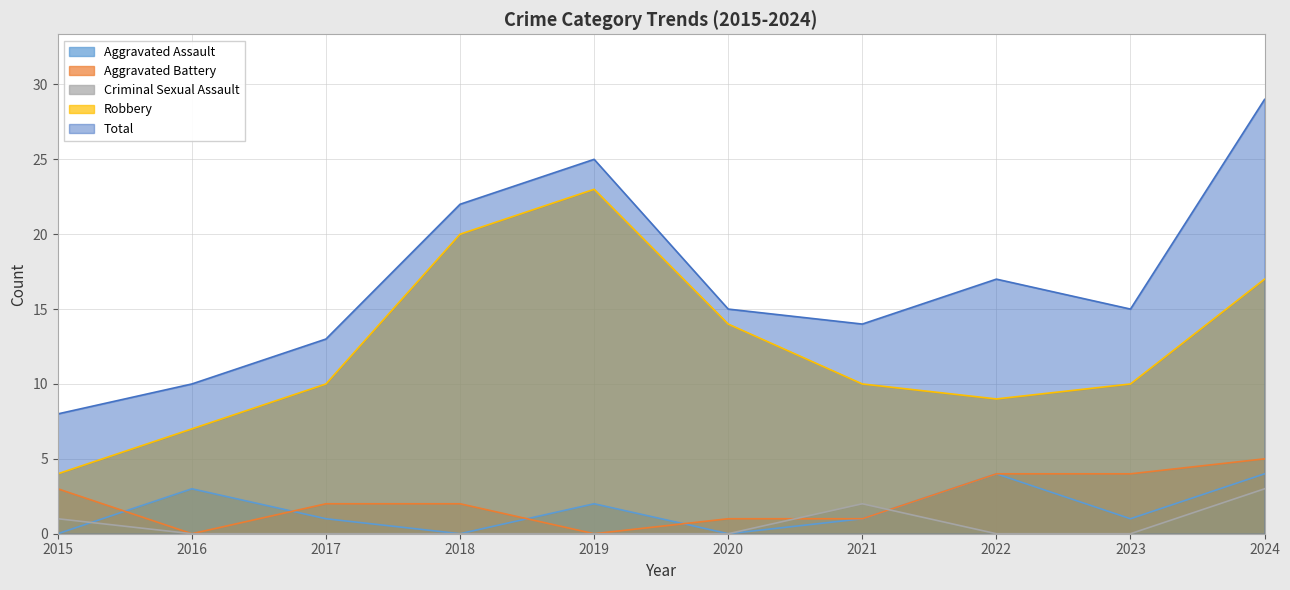

True or false: Robbery and Aggravated Assault intersect in this chart.

False